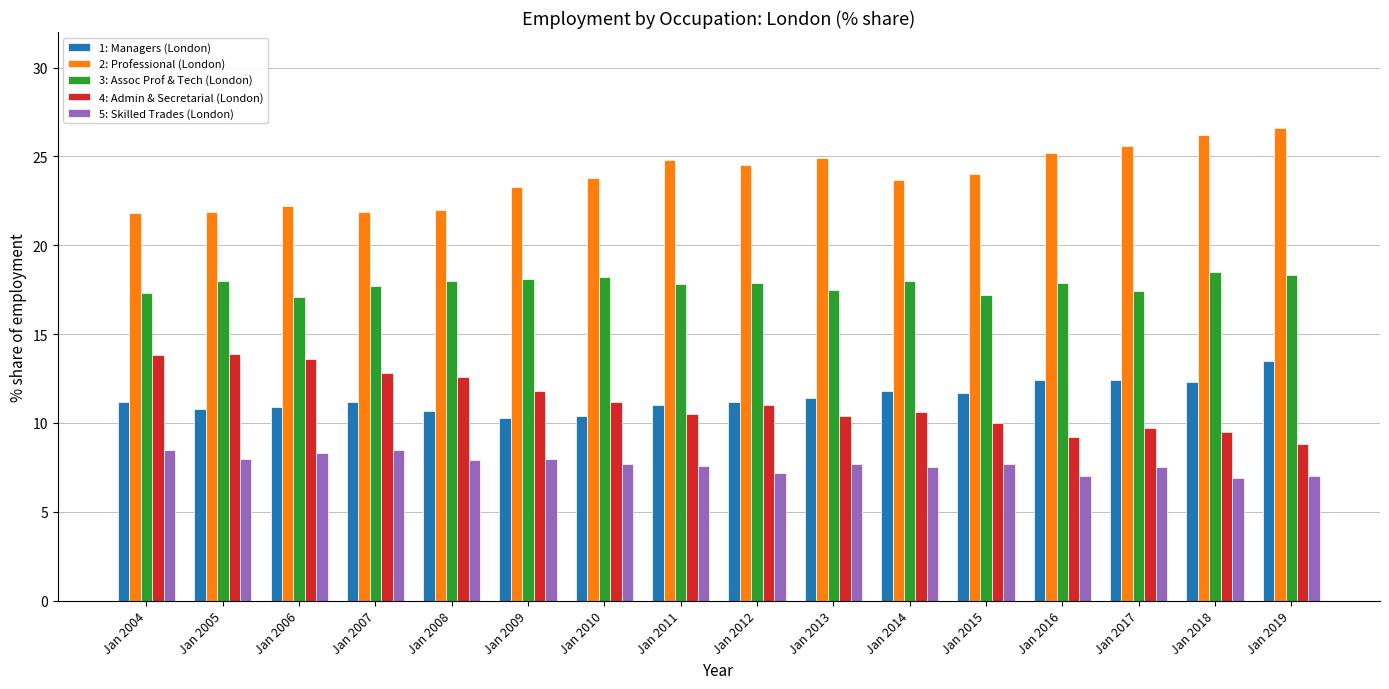

Rank the series at Jan 2006 from lowest to highest value.

5: Skilled Trades (London), 1: Managers (London), 4: Admin & Secretarial (London), 3: Assoc Prof & Tech (London), 2: Professional (London)